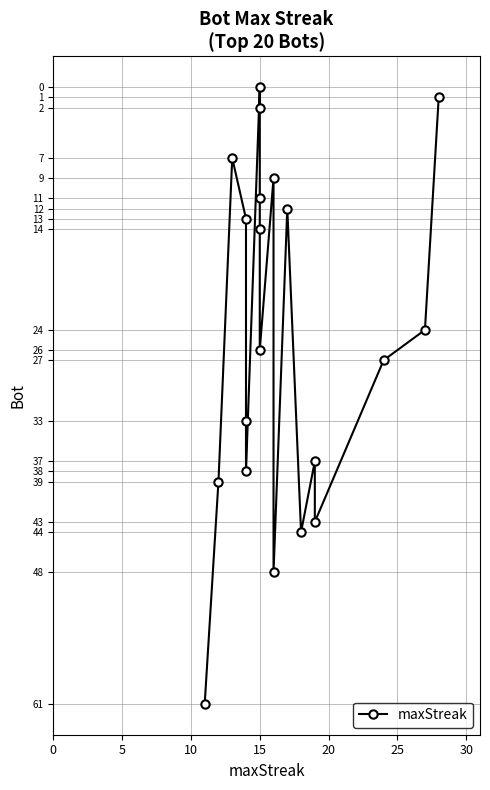

Is it true that the value at 0 is 1?

False